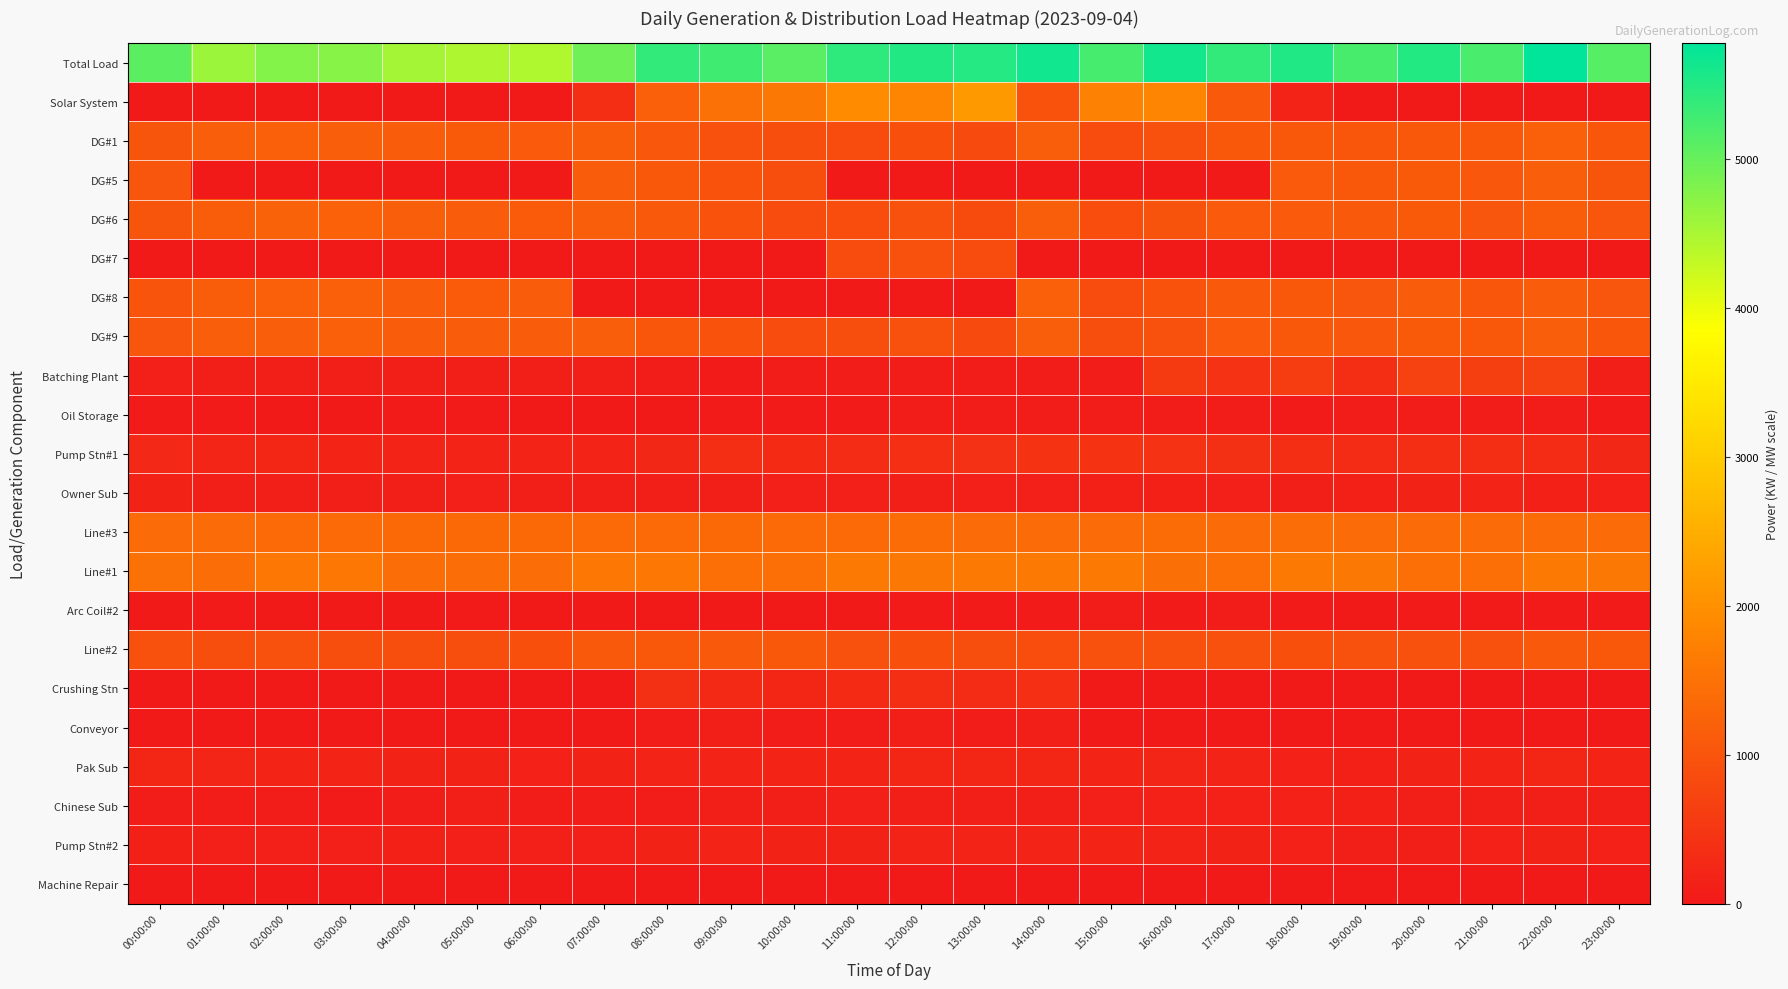

At which category does the chart reach its peak across all series?

22:00:00